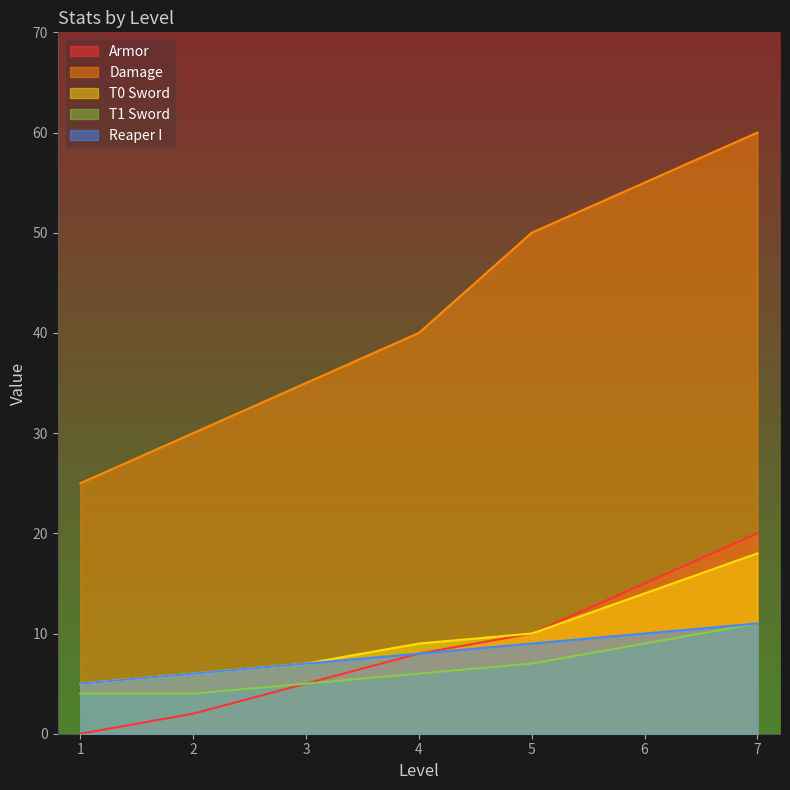

True or false: Armor has more than 0 interior local peaks.

False